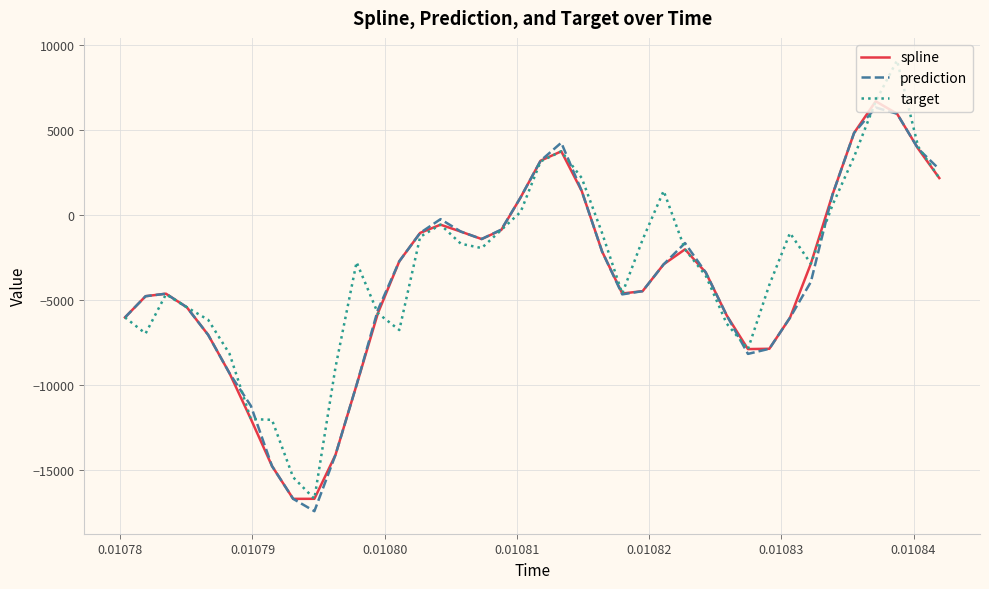

What are all the series names shown in the legend?

spline, prediction, target